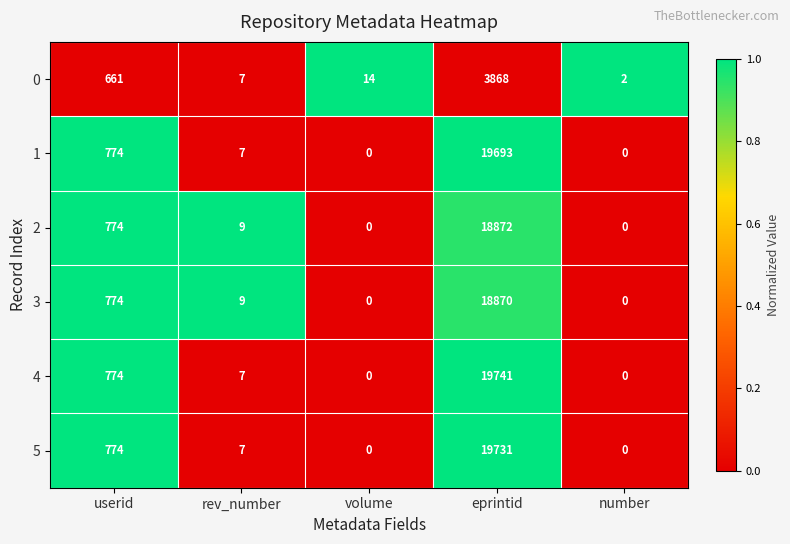

At which label is 3 closest to 9435?

userid